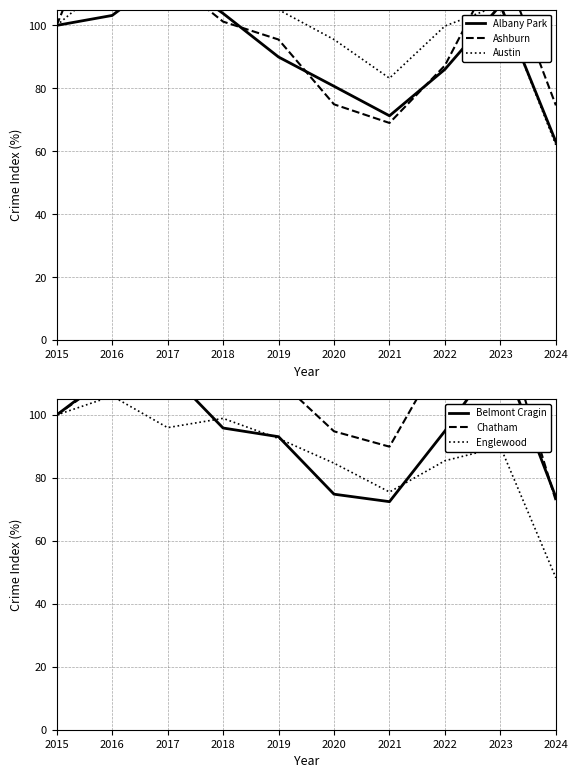

Which label corresponds to the smallest value in the chart?

2024